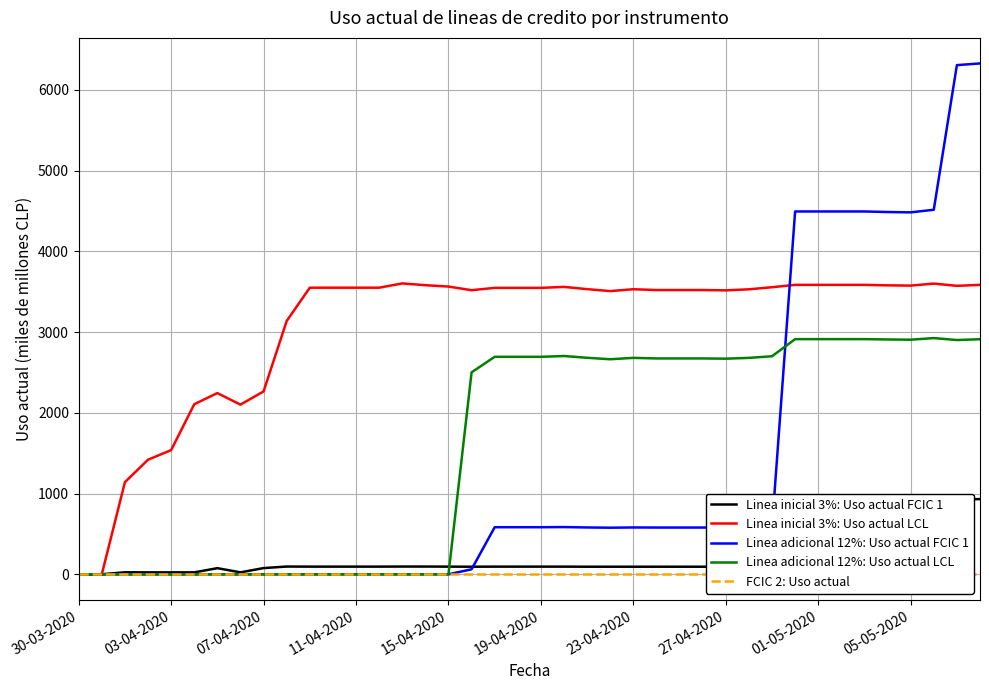

What position from the left is 30-03-2020?

1